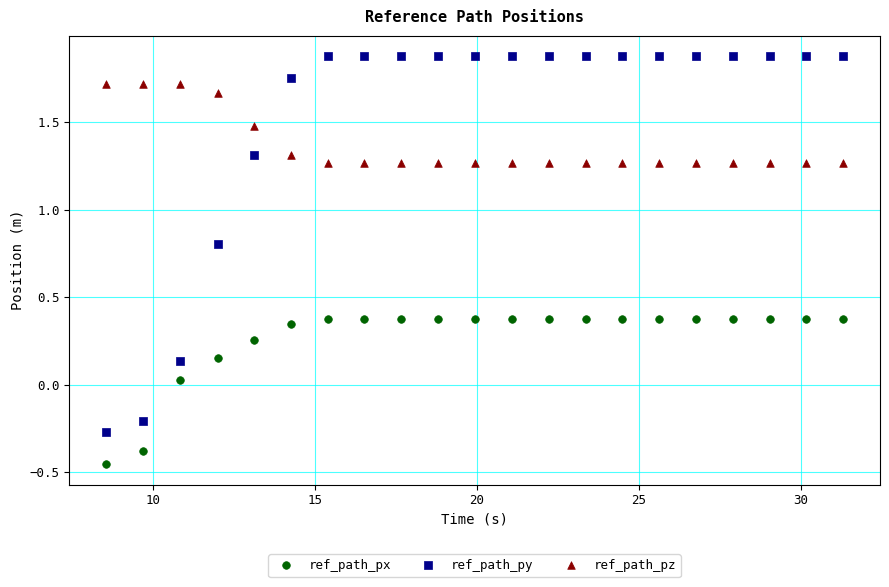

Which series has the widest spread of Y values?

ref_path_py